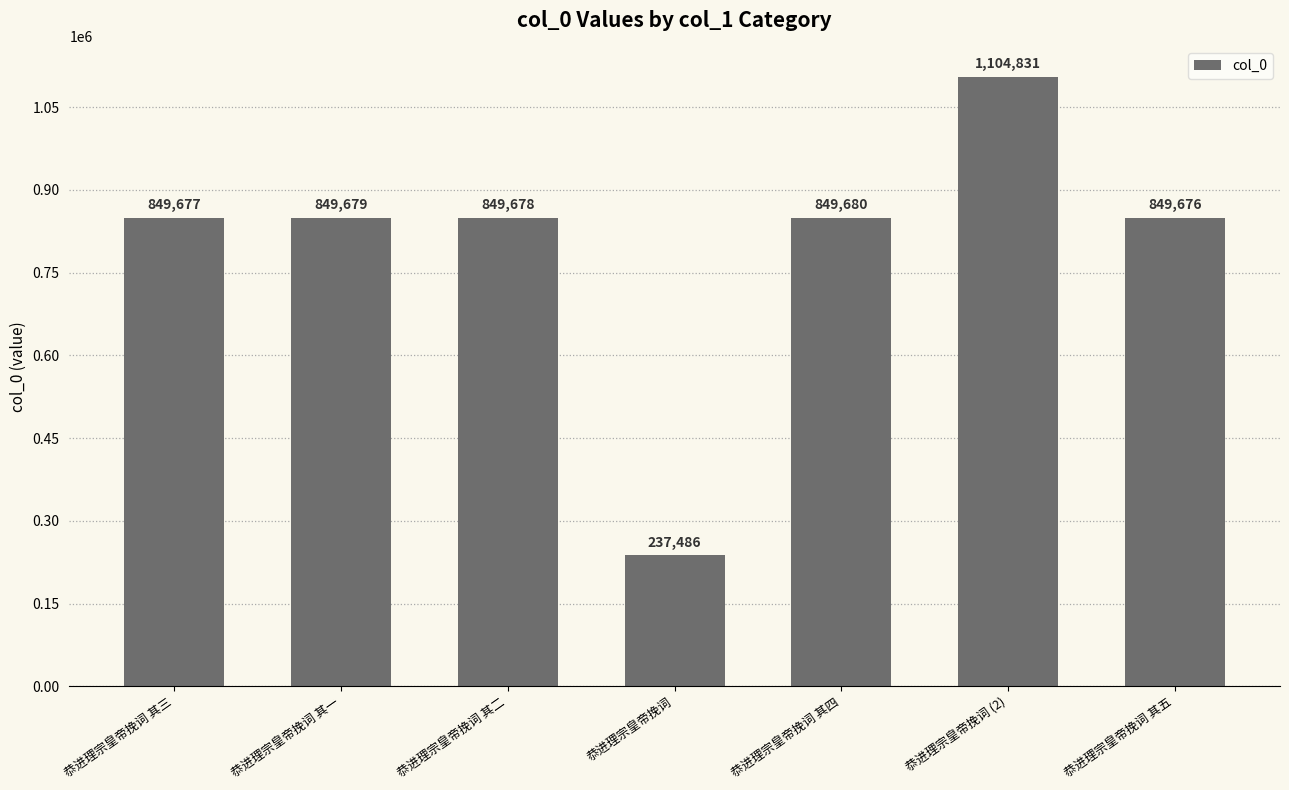

What is the sum of all values?

5590707